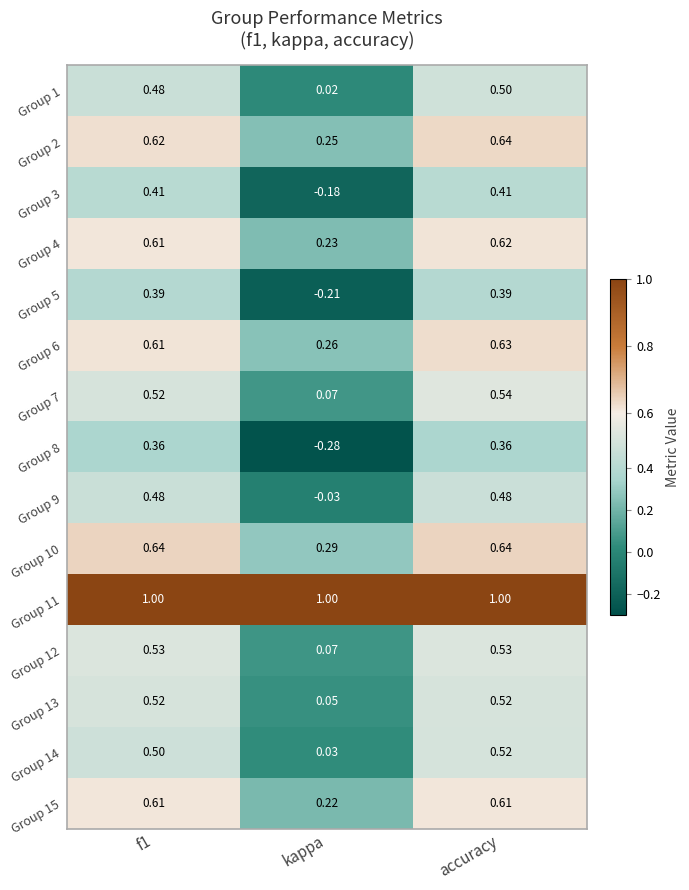

At which label is Group 6 closest to 0?

kappa